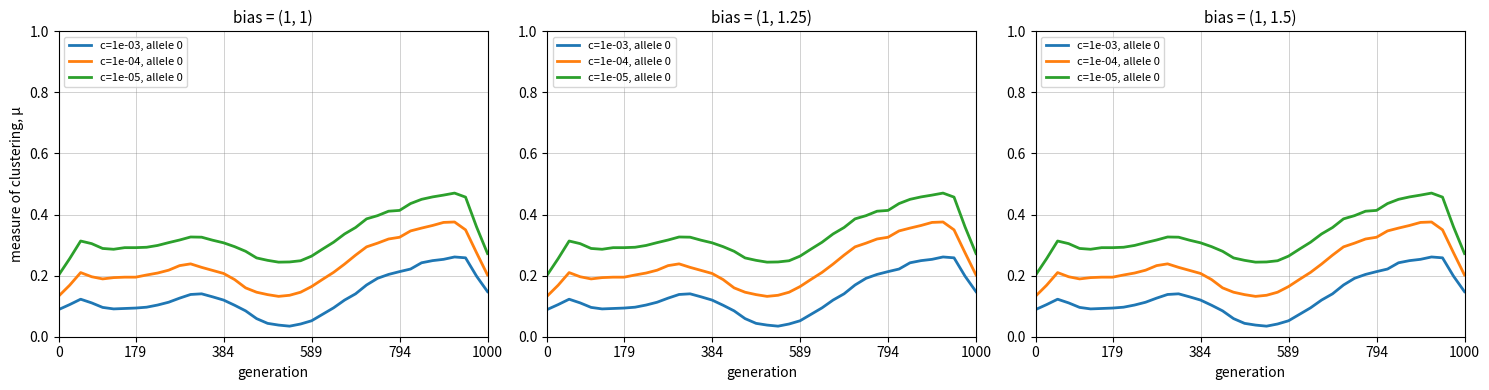

True or false: c=1e-05, allele 0 and c=1e-04, allele 0 intersect in this chart.

False